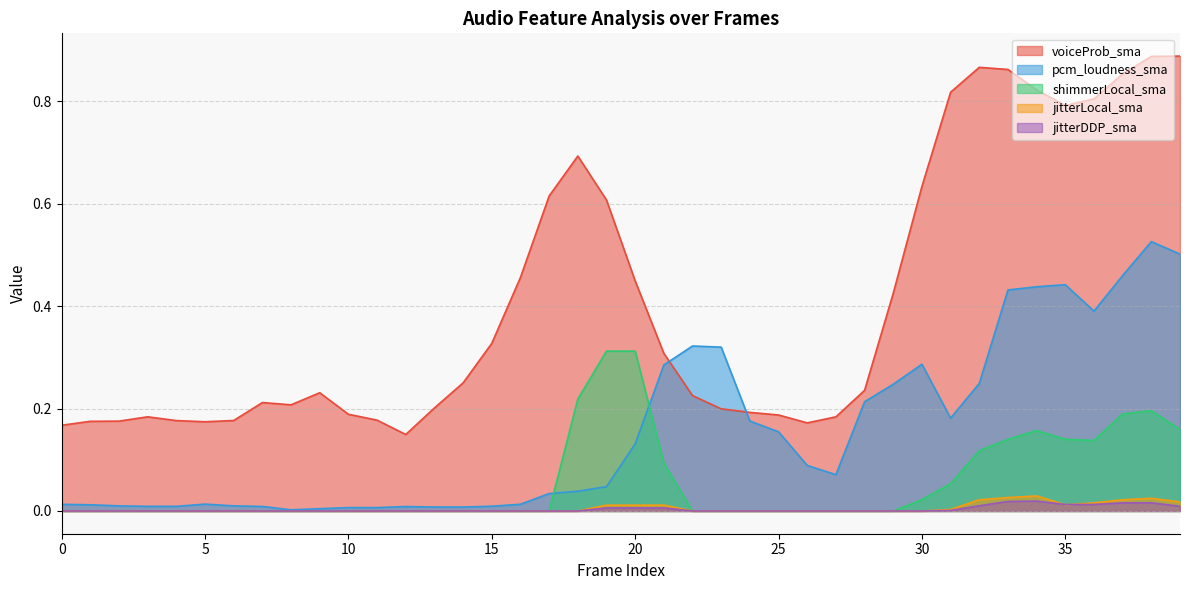

Does the chart display data point markers on the line(s)?

No